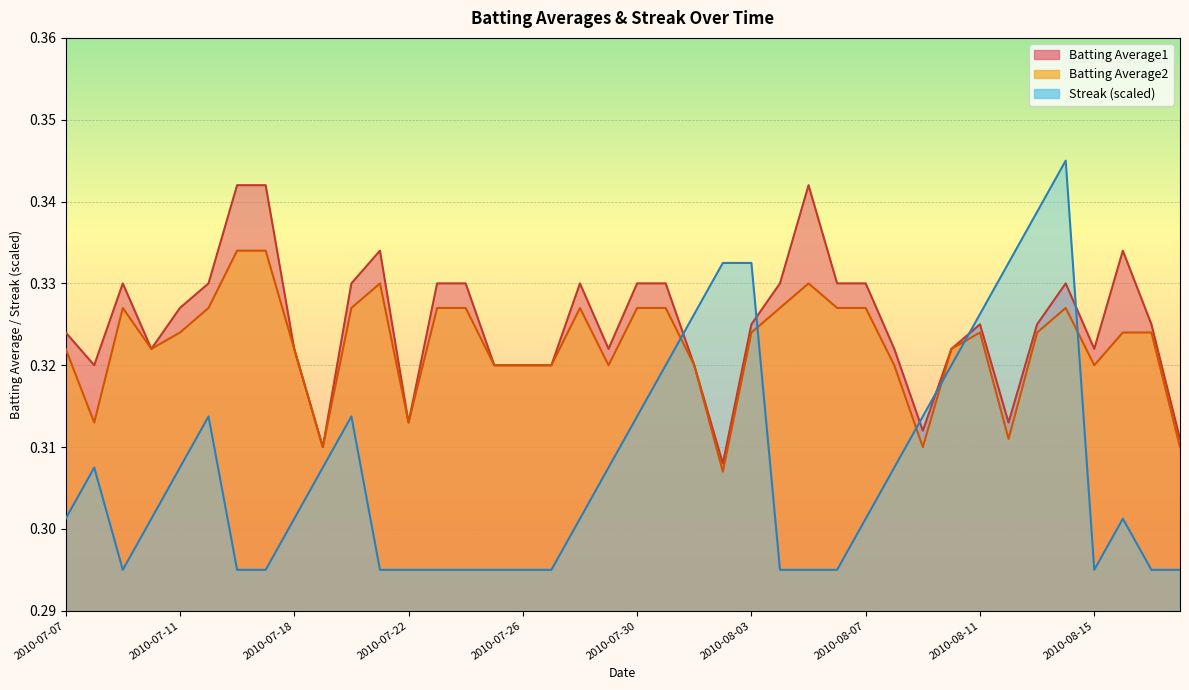

How many lines are shown in the chart?

3